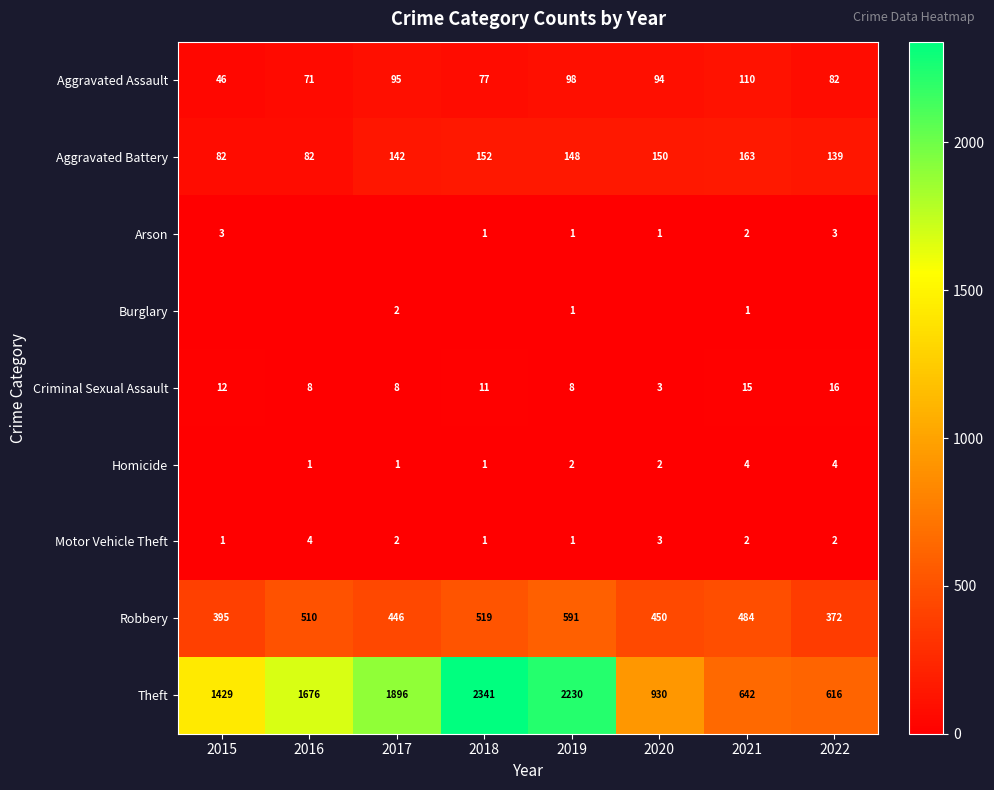

What is the difference between the maximum and minimum values in the Aggravated Assault series?

64